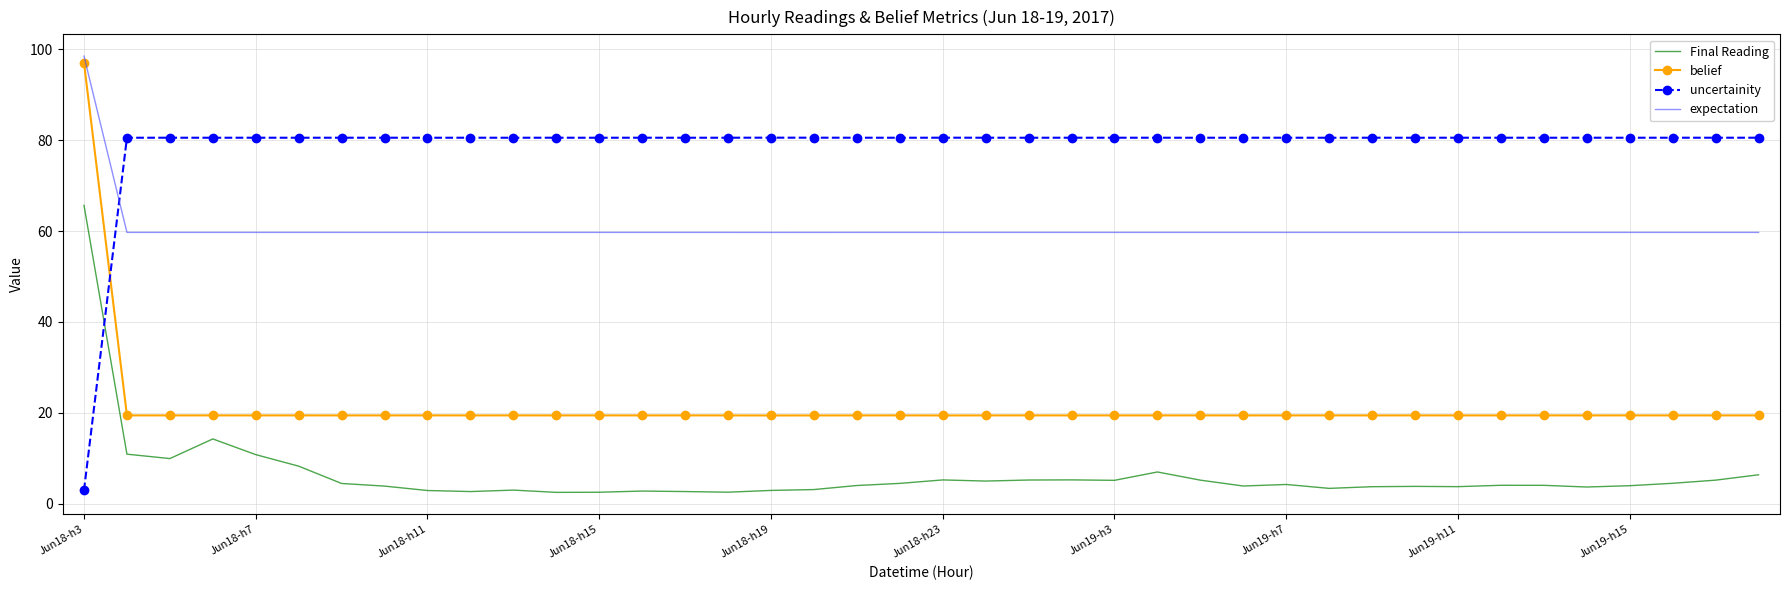

Which series has the largest total across all categories?

uncertainity